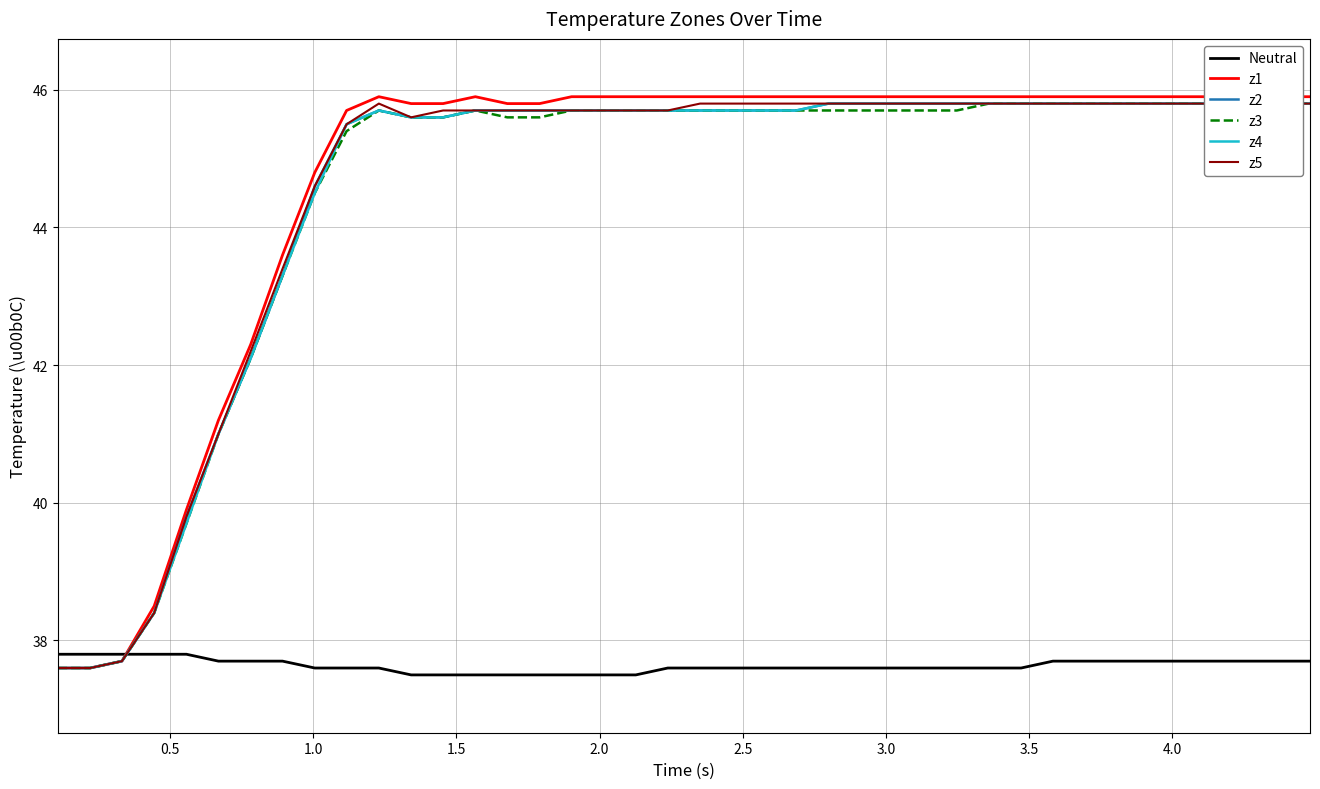

Which series has the largest range (max minus min)?

z1